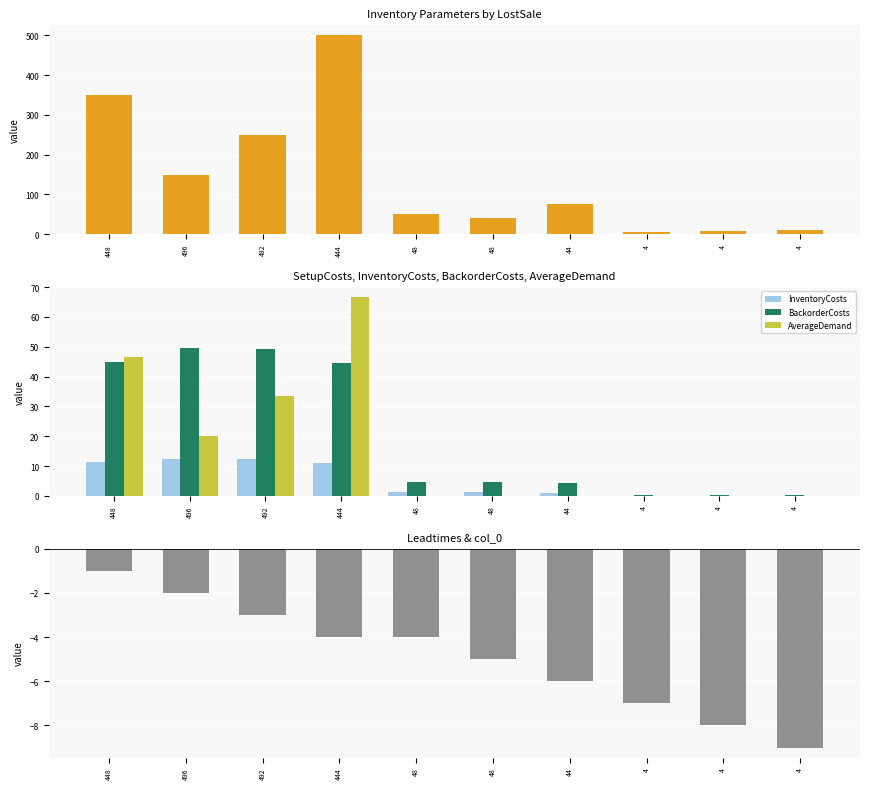

At which label is AverageDemand closest to 33?

492